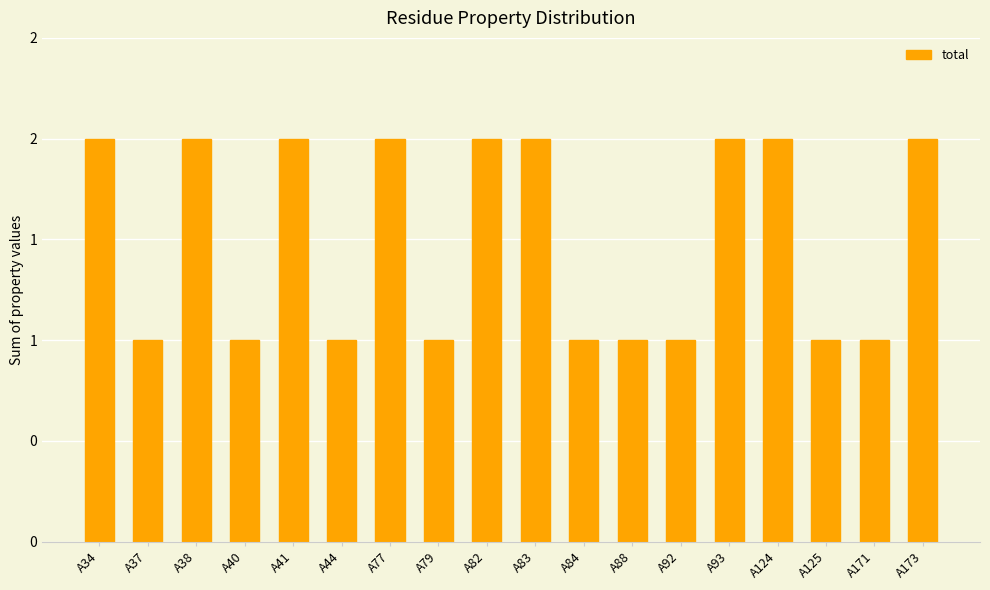

Rank the categories by value from lowest to highest.

A37, A40, A44, A79, A84, A88, A92, A125, A171, A34, A38, A41, A77, A82, A83, A93, A124, A173